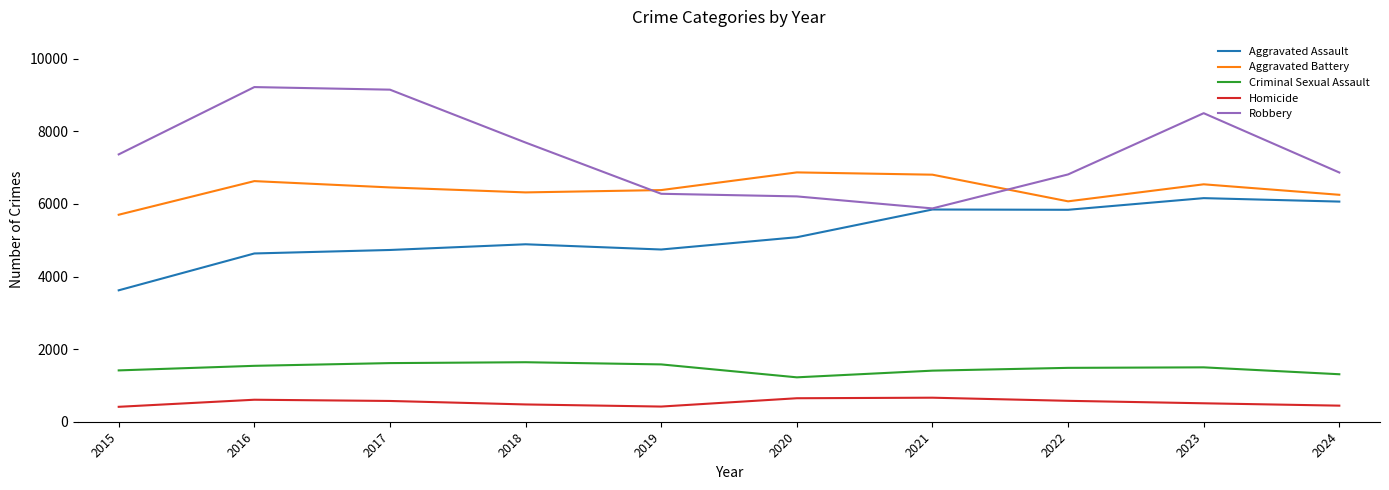

What is the sum of all Aggravated Assault values?

51607